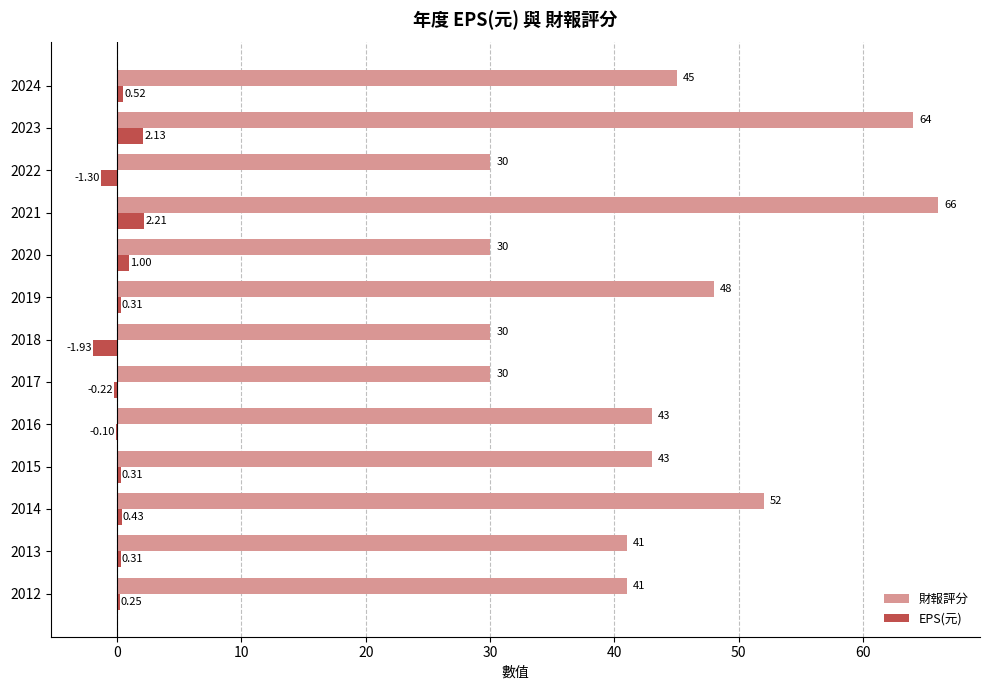

What is the maximum value for EPS(元)?

2.2